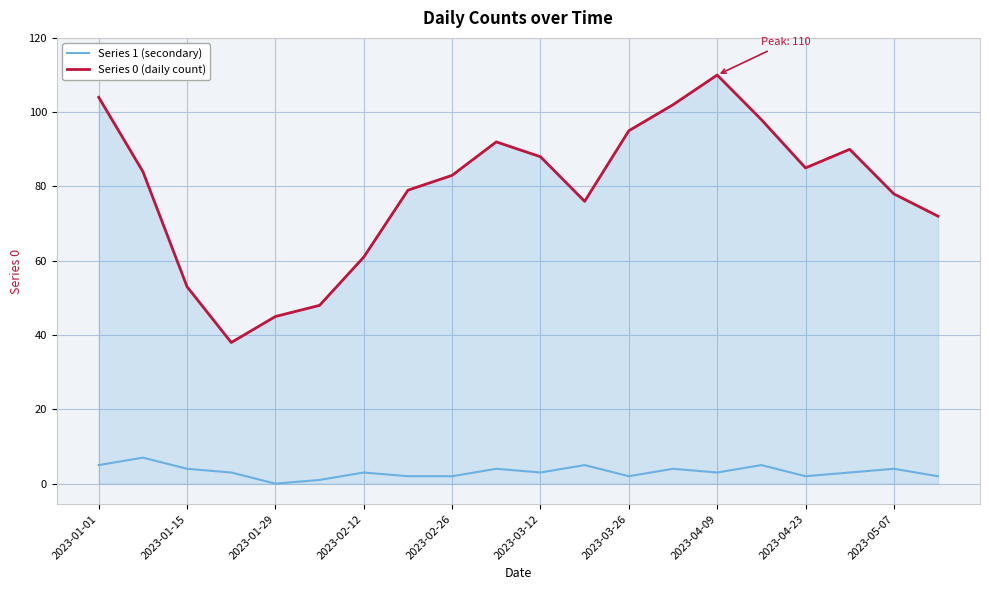

List the series in order of their peak value, highest first.

Series 0 (daily count), Series 1 (secondary)